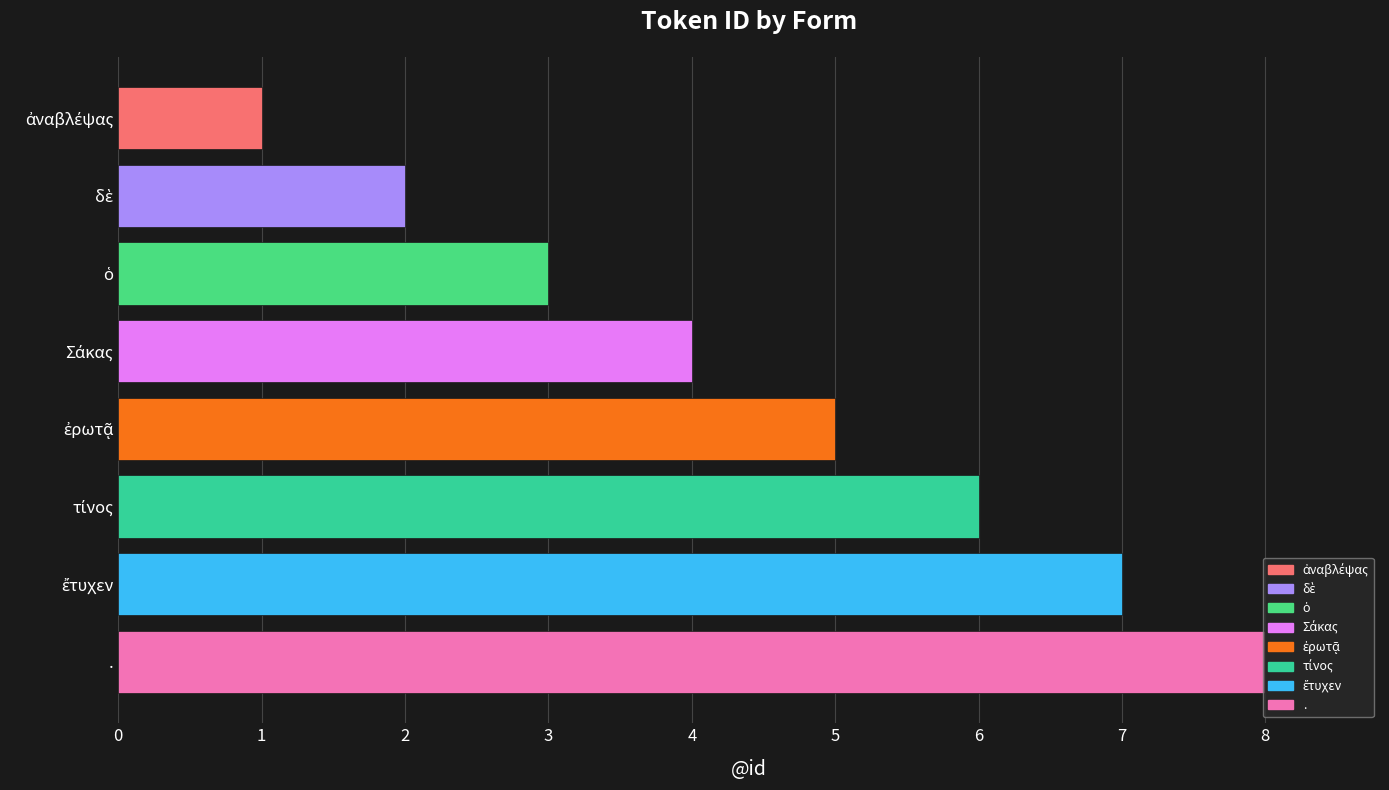

The value at . is 8. True or false?

True